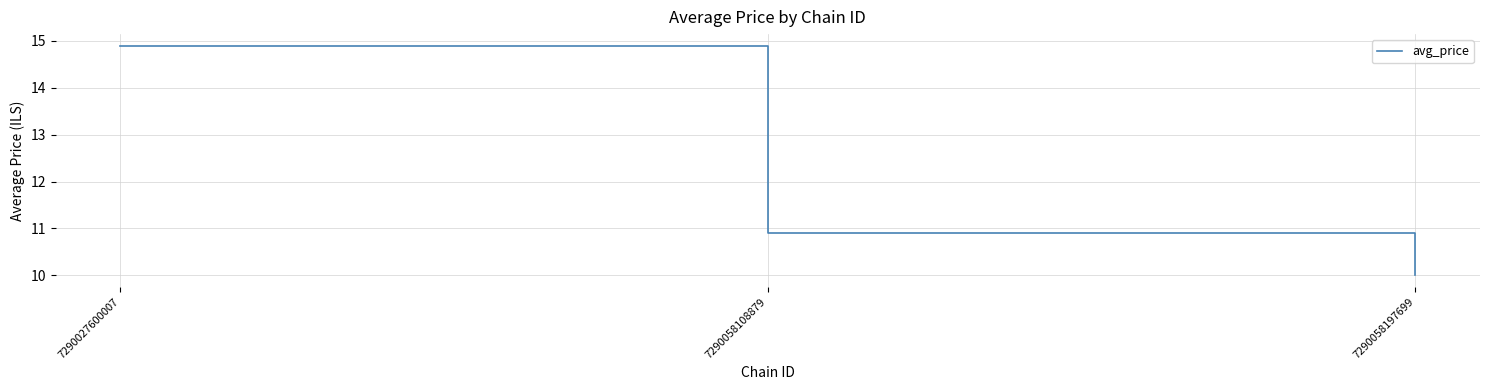

What is the sum of all values?

35.8